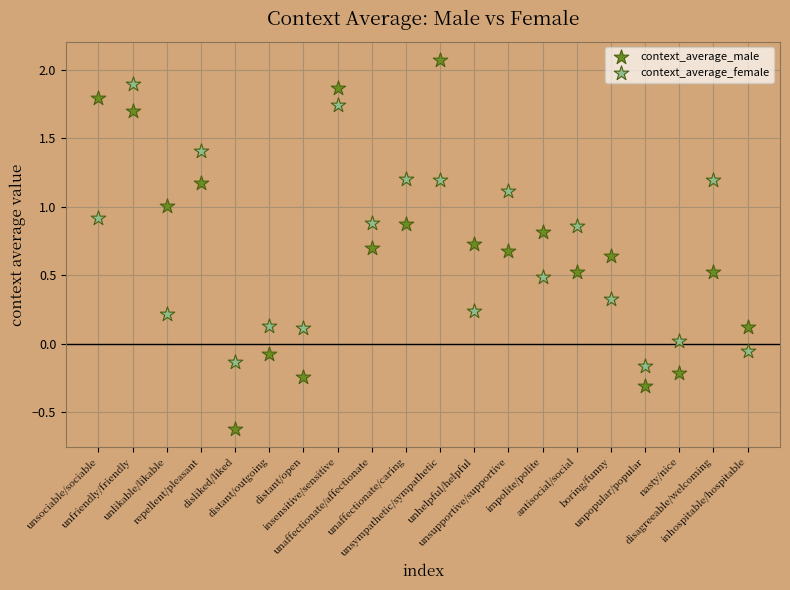

What are all the series names shown in the legend?

context_average_male, context_average_female